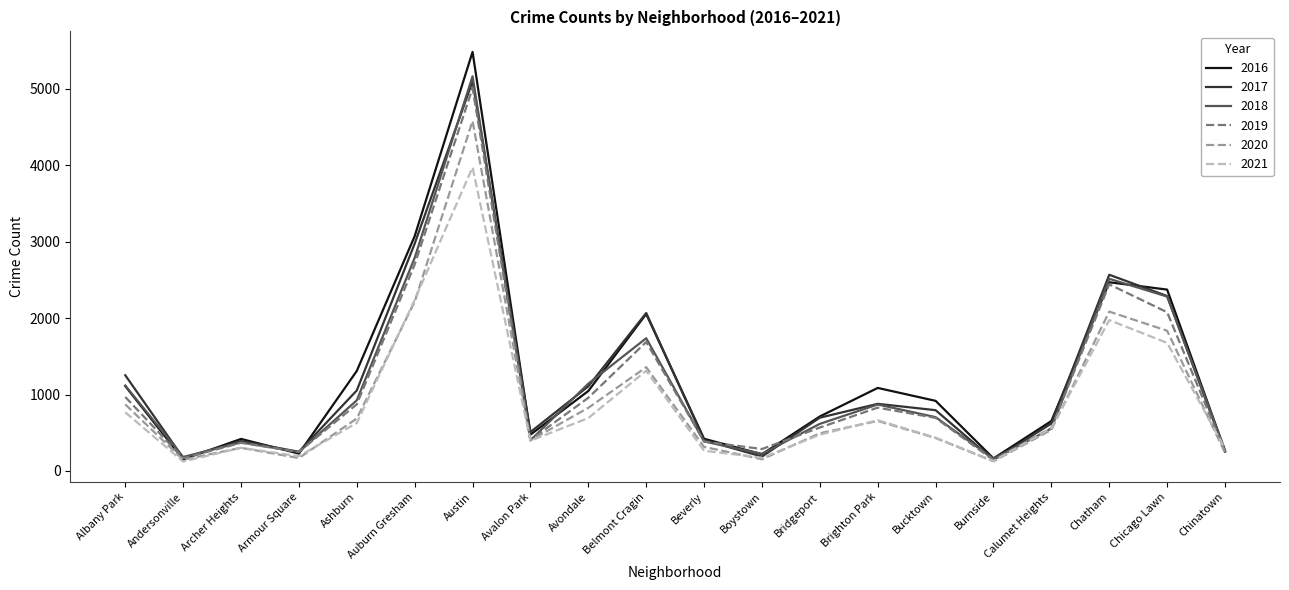

Where does the 2017 series first go above 795?

Albany Park